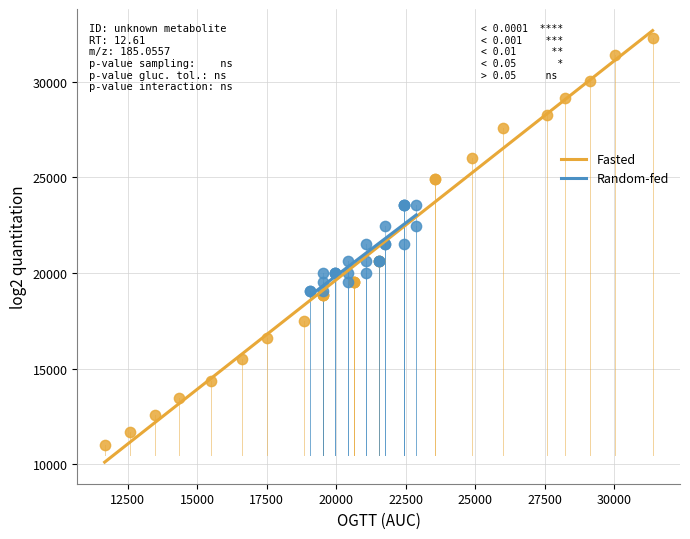

Which series has the widest spread of Y values?

Fasted